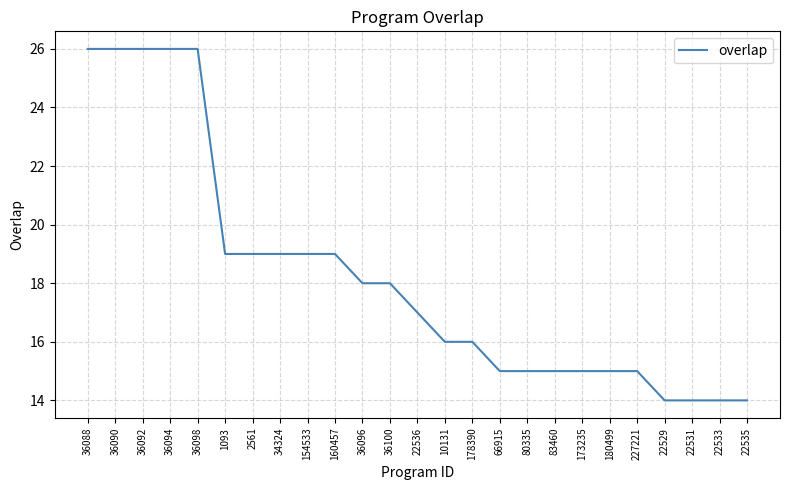

Approximately how many times larger is the value at 1093 compared to 22529?

1.4